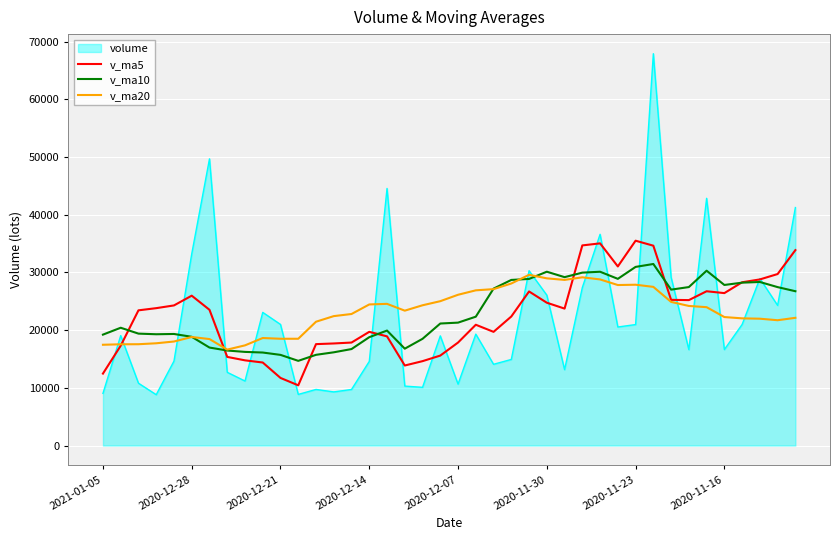

What is the minimum value for v_ma5?

10436.9